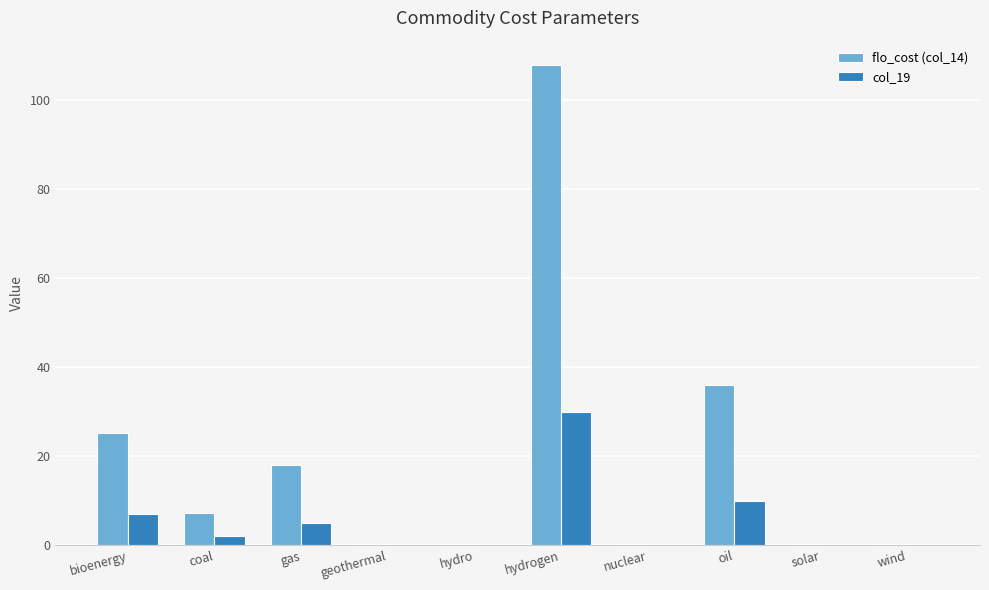

What are all the series names shown in the legend?

flo_cost (col_14), col_19